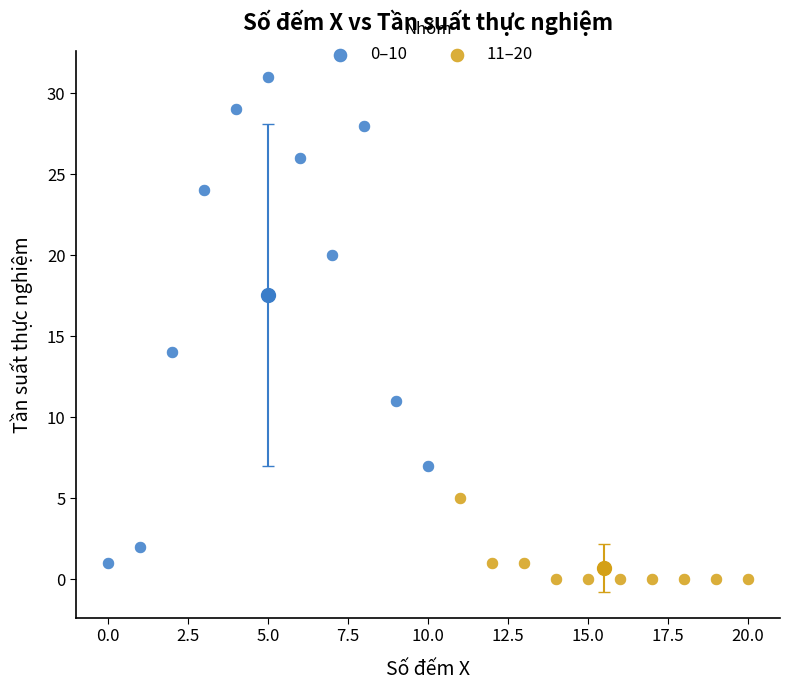

Which series reaches the maximum Y coordinate?

0–10